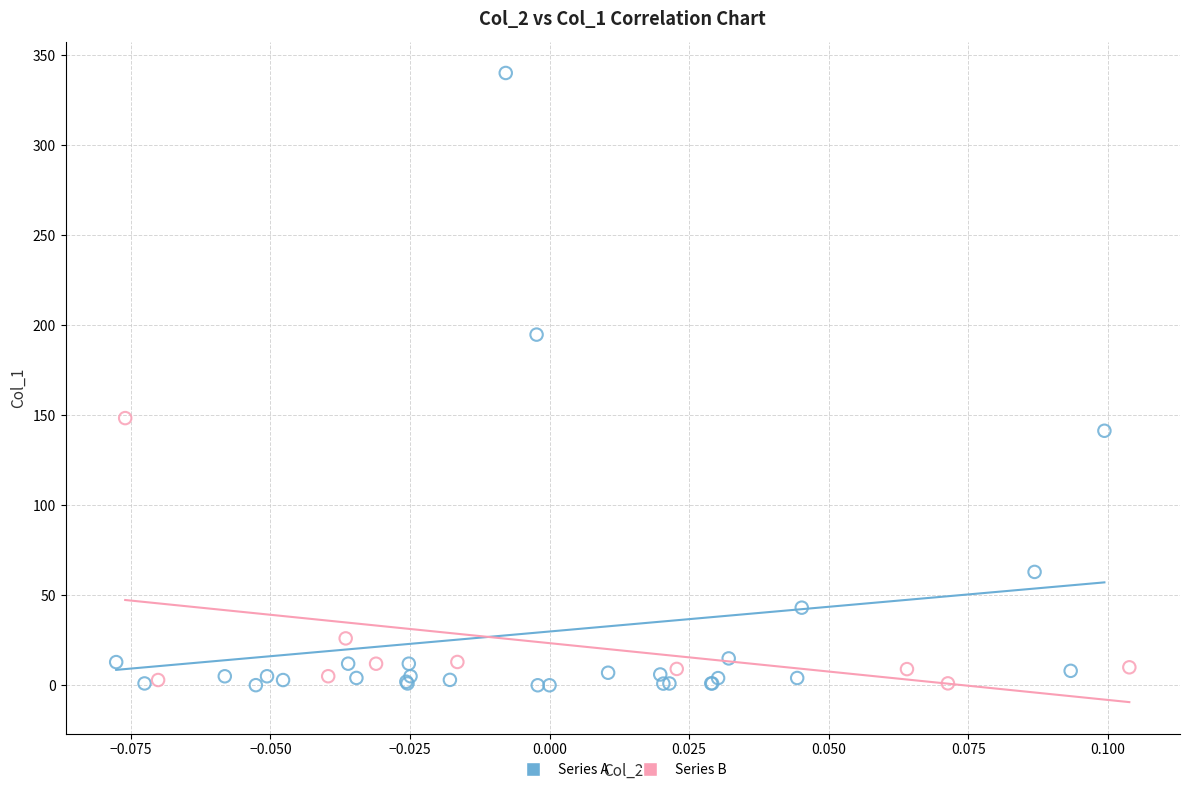

Which series has the widest spread of Y values?

Series A